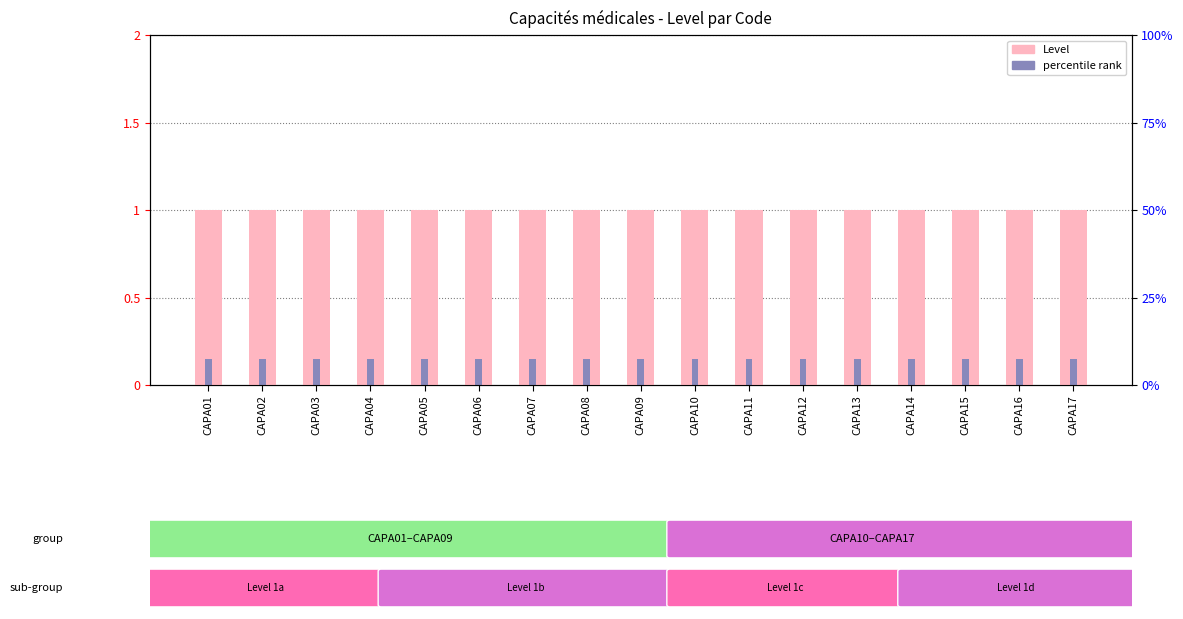

List the series in order of their overall mean, highest first.

Level, percentile rank